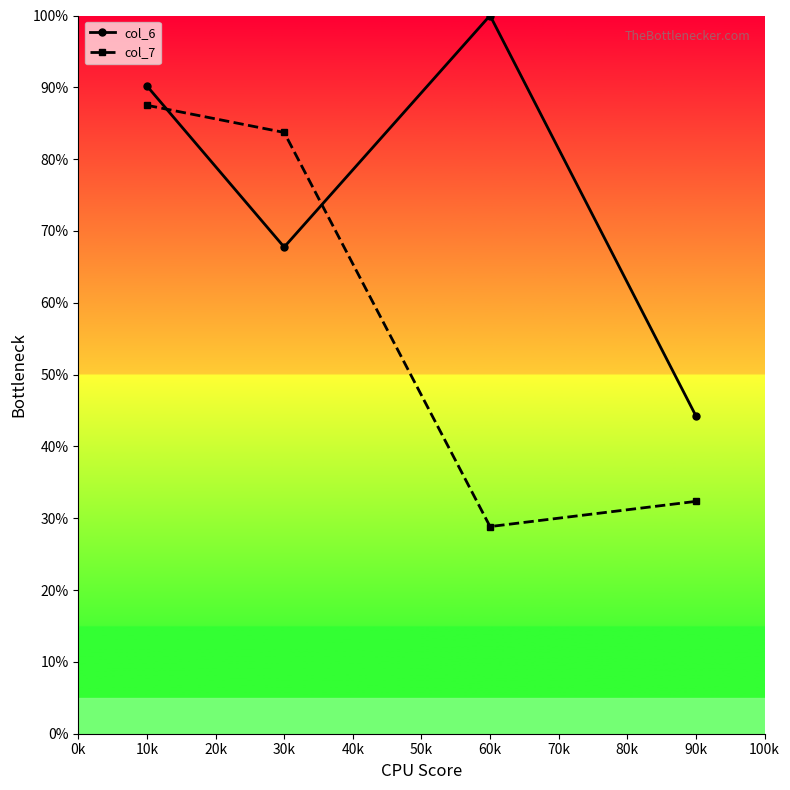

Reading left to right, transcribe all the data shown in this chart.

col_6: 90.2	67.8	100.0	44.2
col_7: 87.5	83.7	28.8	32.4